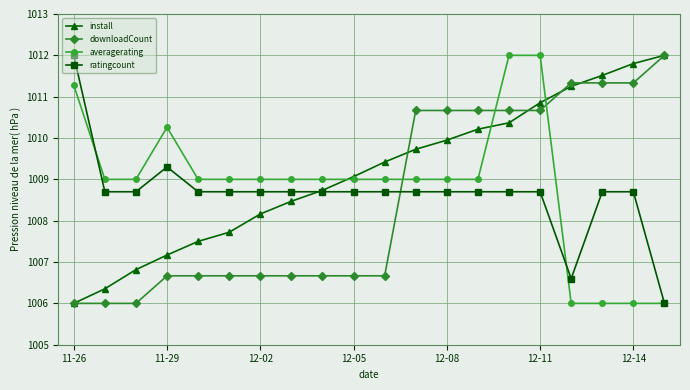

What is the lowest value of the ratingcount series?

1006.0